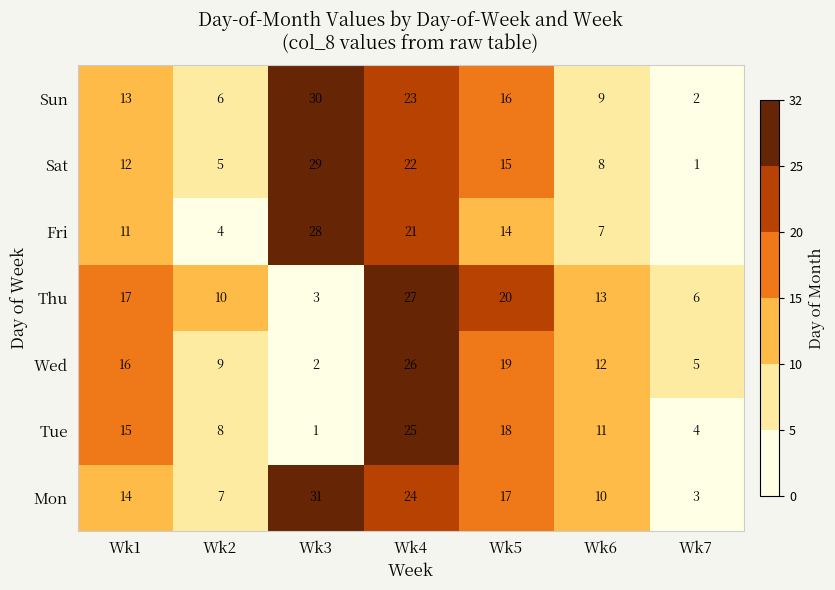

At how many categories does at least one series exceed 20?

2